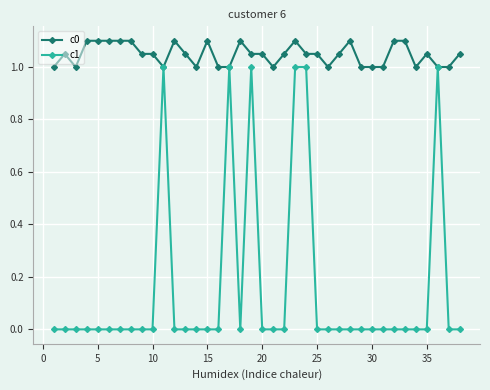

Which series has the largest range (max minus min)?

c1